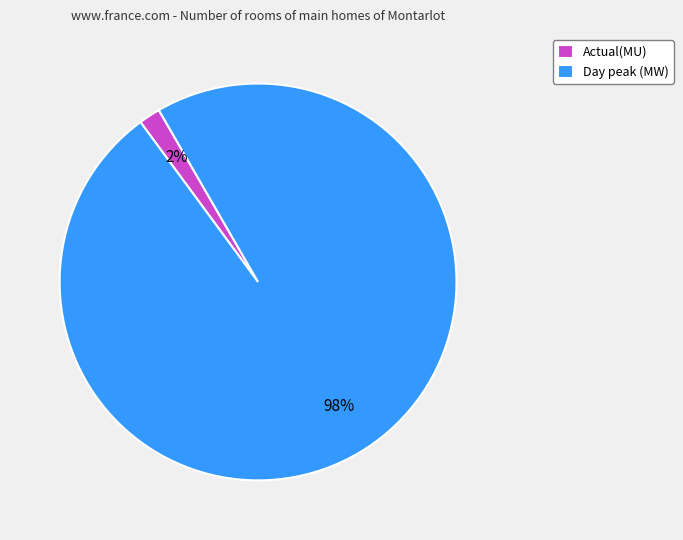

Which has a higher value, Actual(MU) or Day peak (MW)?

Day peak (MW)